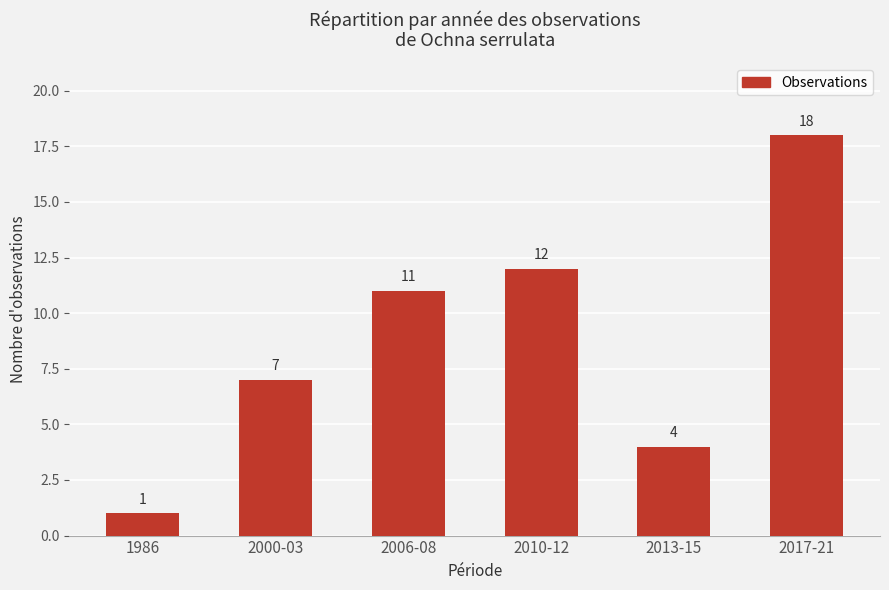

List the labels in order of value, smallest first.

1986, 2013-15, 2000-03, 2006-08, 2010-12, 2017-21